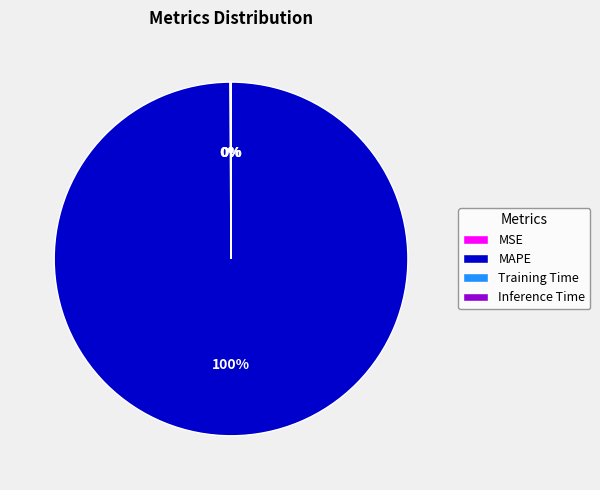

Is it true that MAPE is 100% of the pie?

True